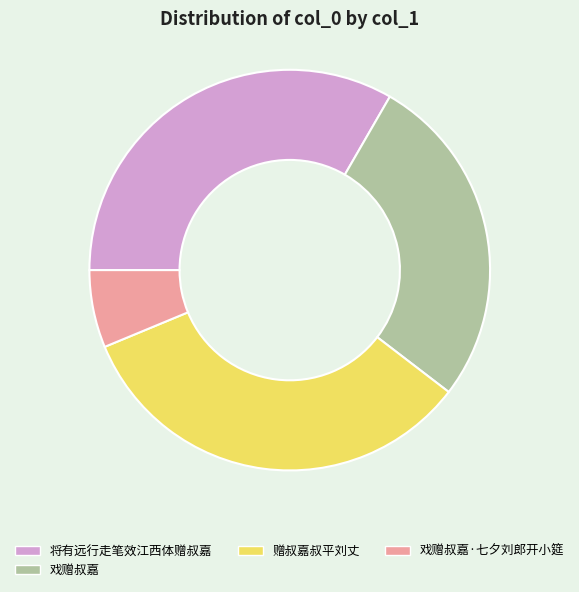

The 戏赠叔嘉 slice represents 35% of the pie. True or false?

False